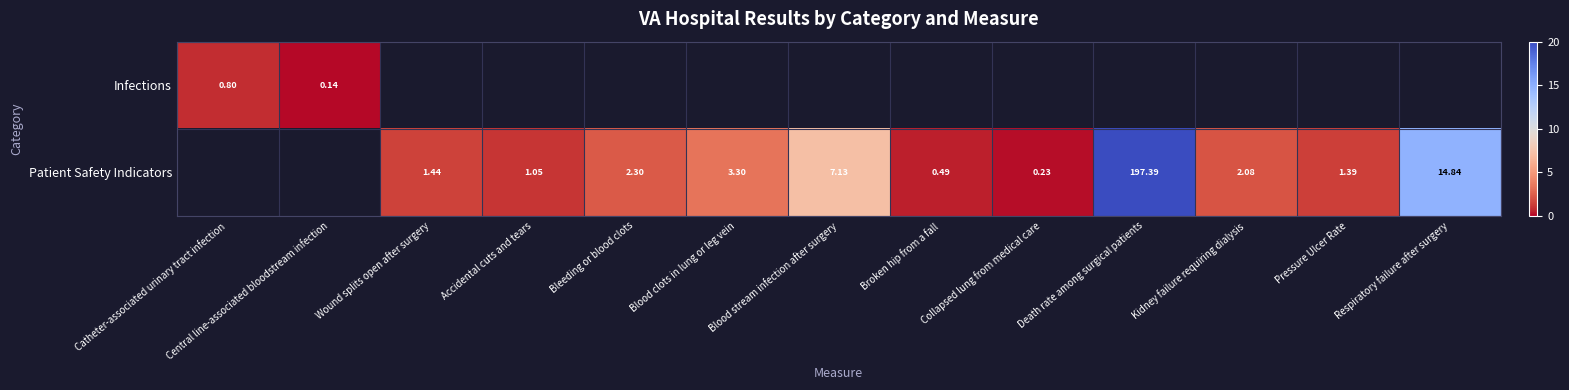

Is the value of Infections at Death rate among surgical patients greater than the value of Patient Safety Indicators at Collapsed lung from medical care?

No